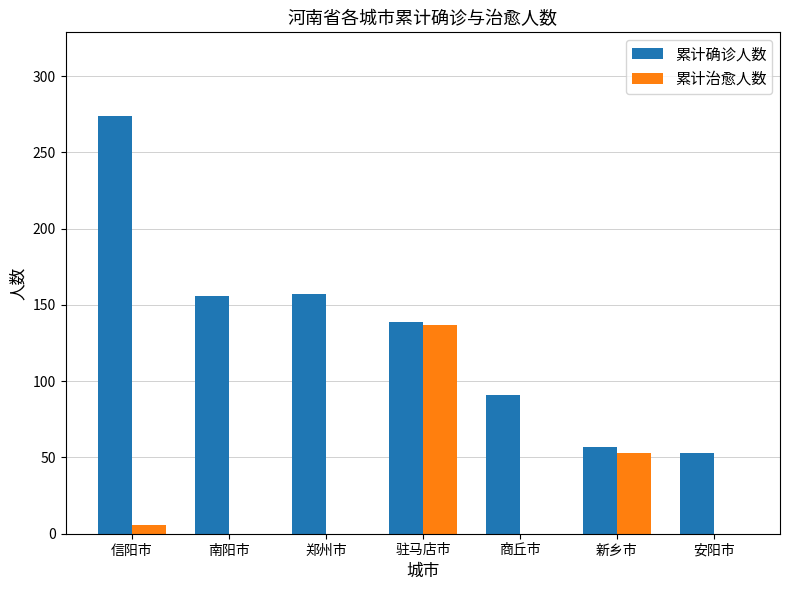

Which series has the largest total across all categories?

累计确诊人数